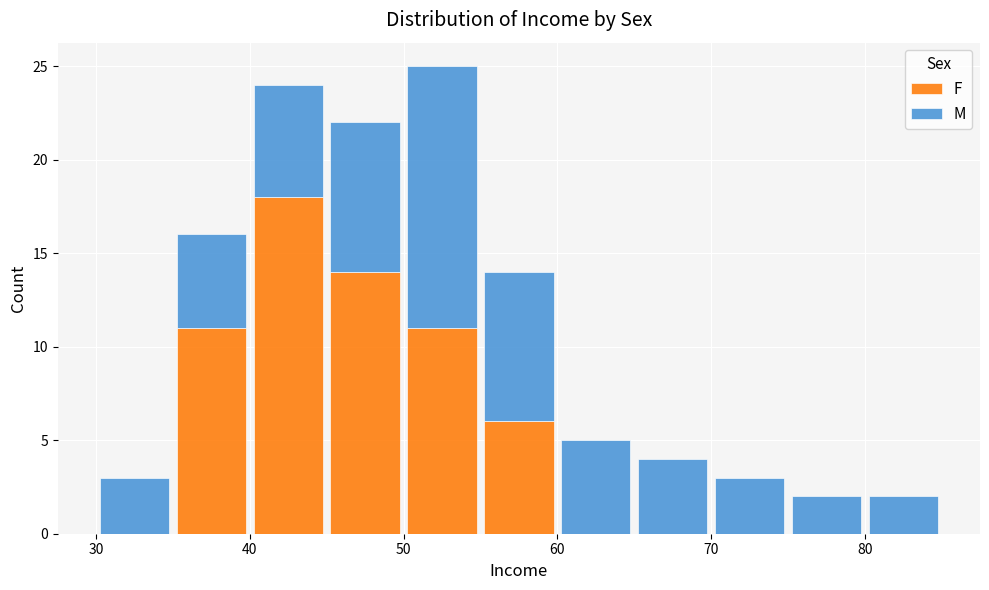

Which range on the x-axis has the tallest stacked bar (by total height)?

50 to 55